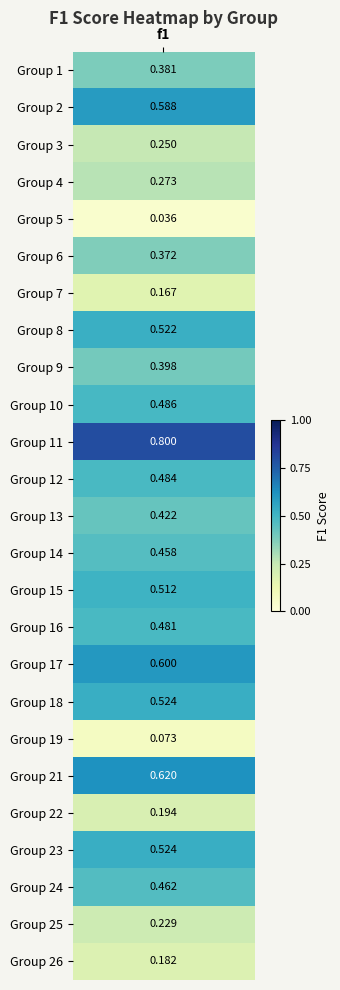

What is the sum of the values at 11 and 8?

1.3